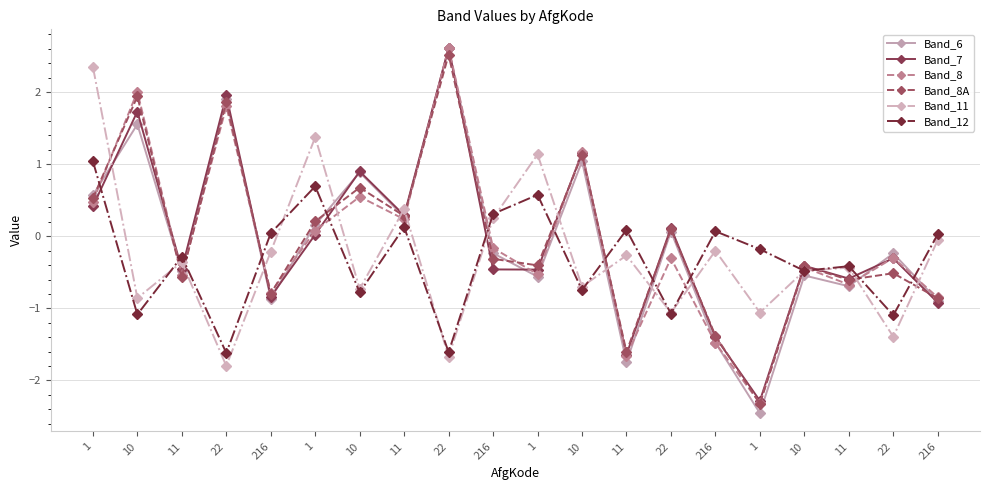

How many data points in Band_6 are above 0?

9